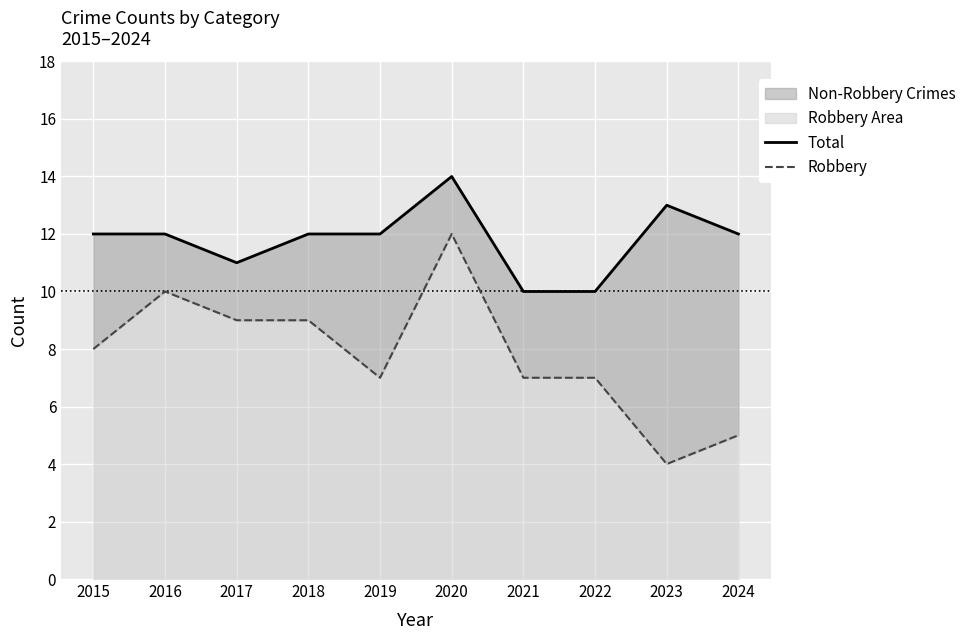

The Robbery series shows 10 at 2016. True or false?

True